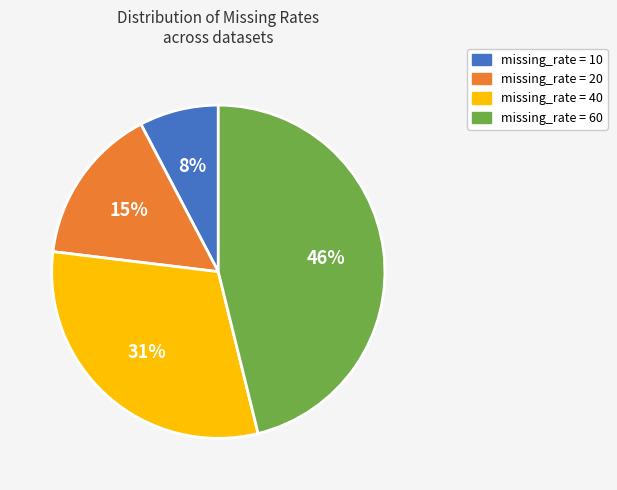

To the nearest percent, what is the difference between the largest and smallest slice percentages?

38%